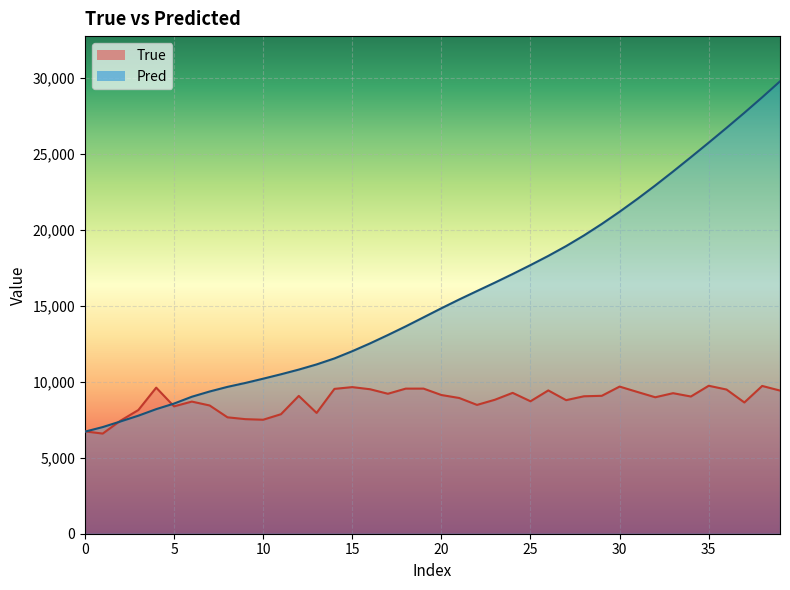

Which series changed the most between 0 and 24?

Pred